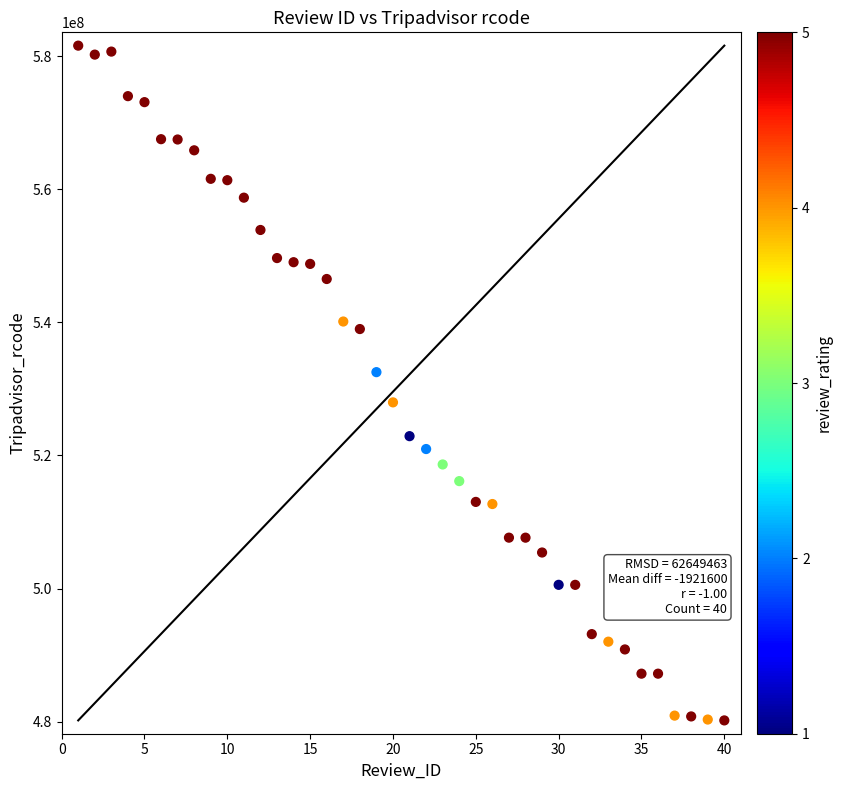

What Y value in the scatter plot is closest to 530874116?

532508917